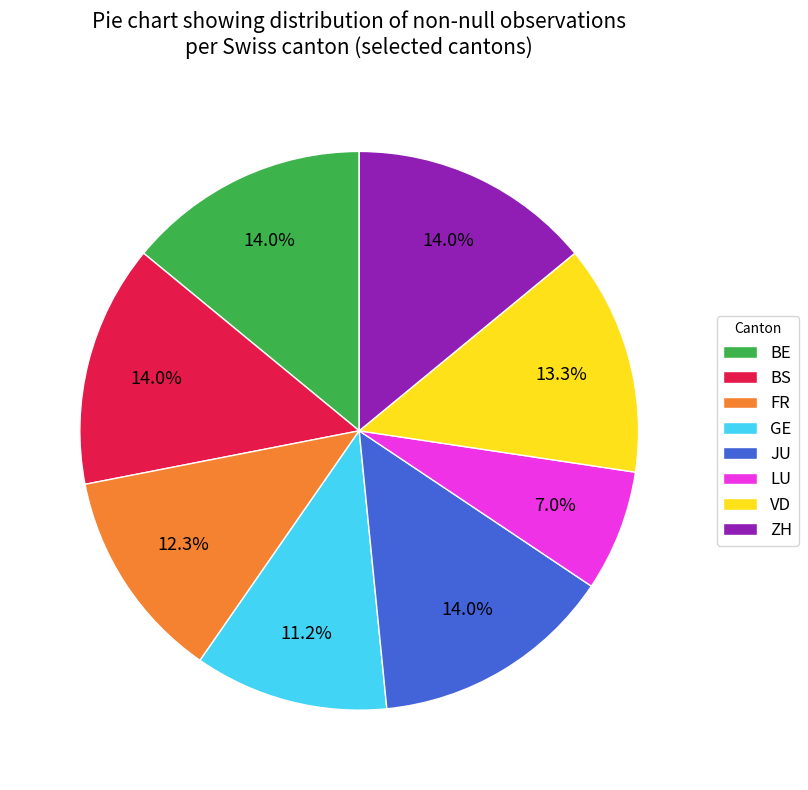

How much of the chart is everything except GE?

88.8%